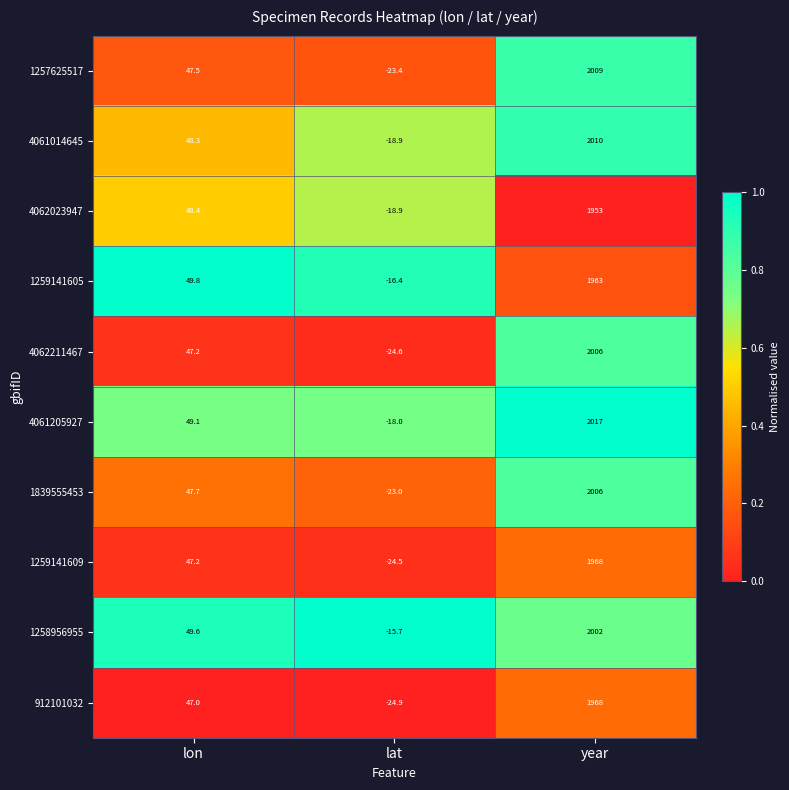

List the labels in order of 1259141605 value, largest first.

year, lon, lat